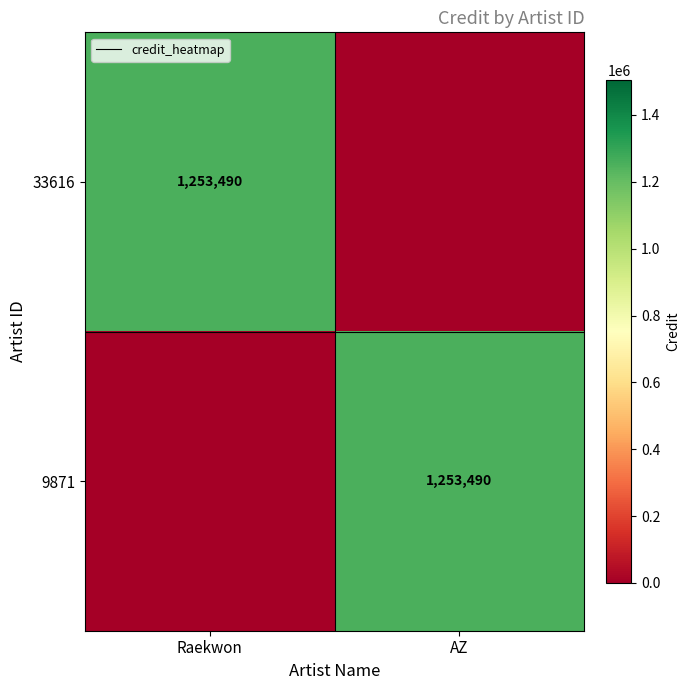

The value of 9871 at AZ is 1253490. True or false?

True